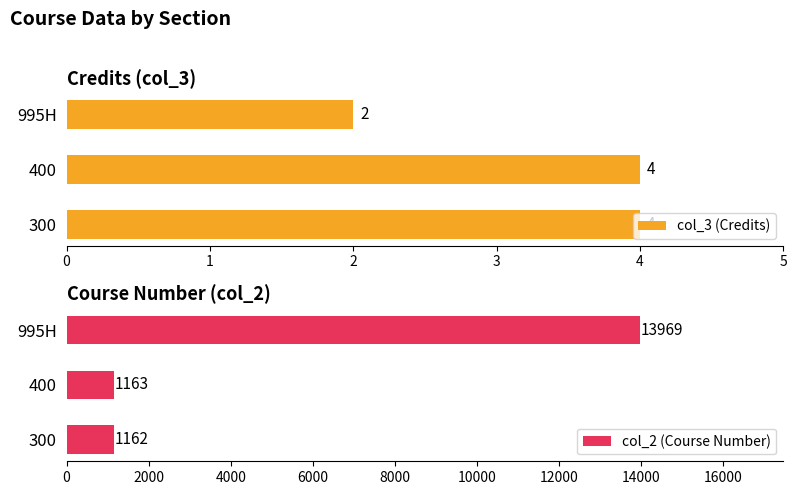

How many groups of bars are there?

3